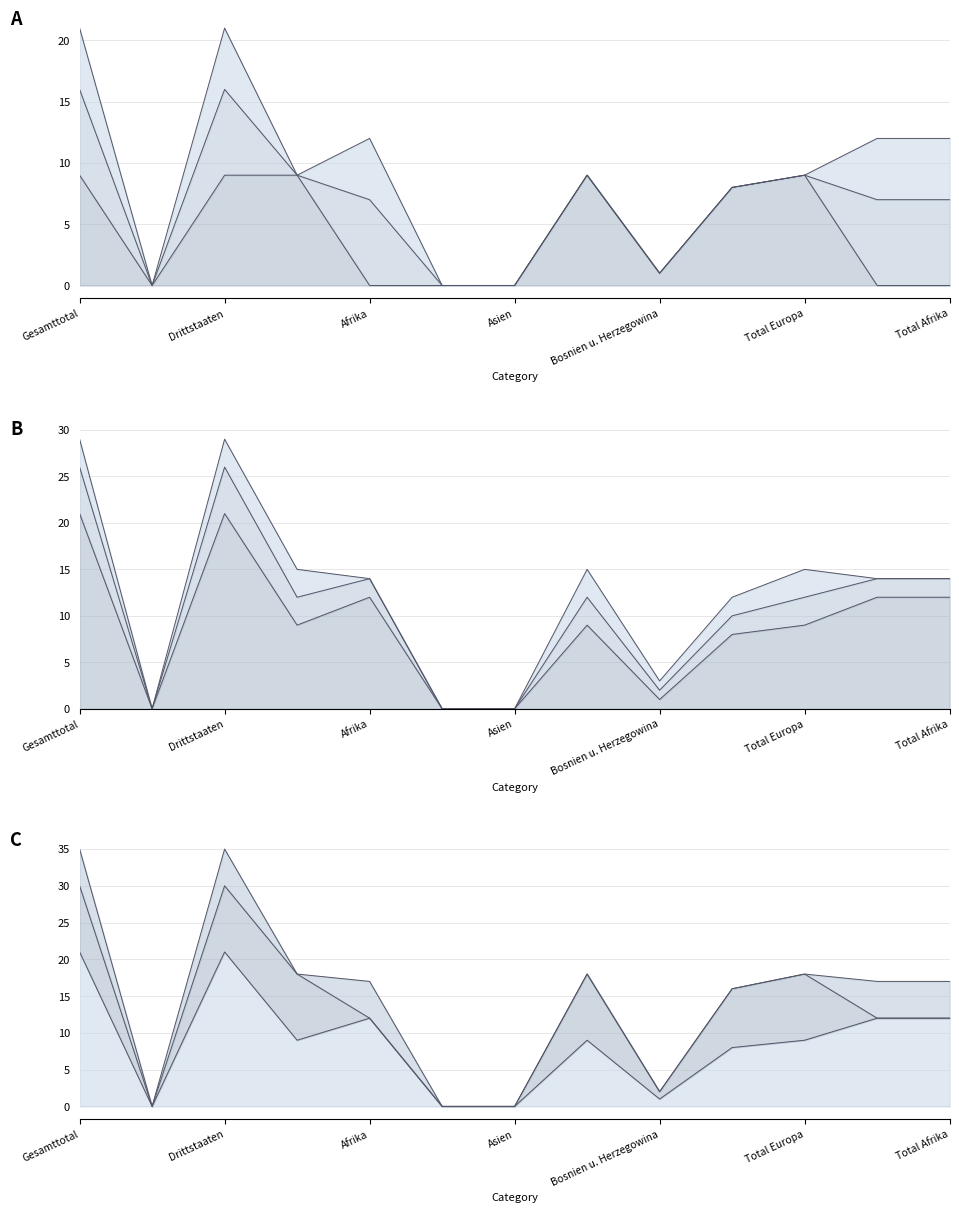

True or false: Anerkannte Total (col_2) and Anerkannte Frauen (col_3) intersect in this chart.

False